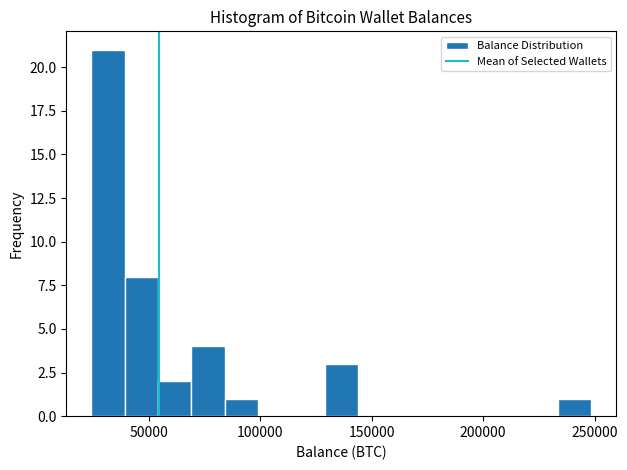

Read against the x-axis, roughly where is the centre of the tallest bar?

30000